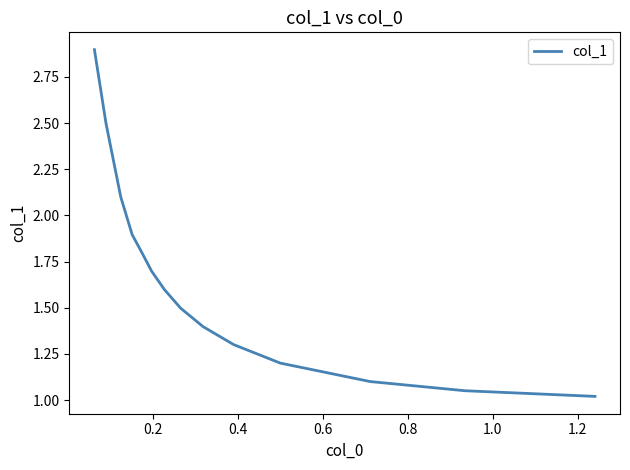

What is the maximum value shown in the chart?

2.9